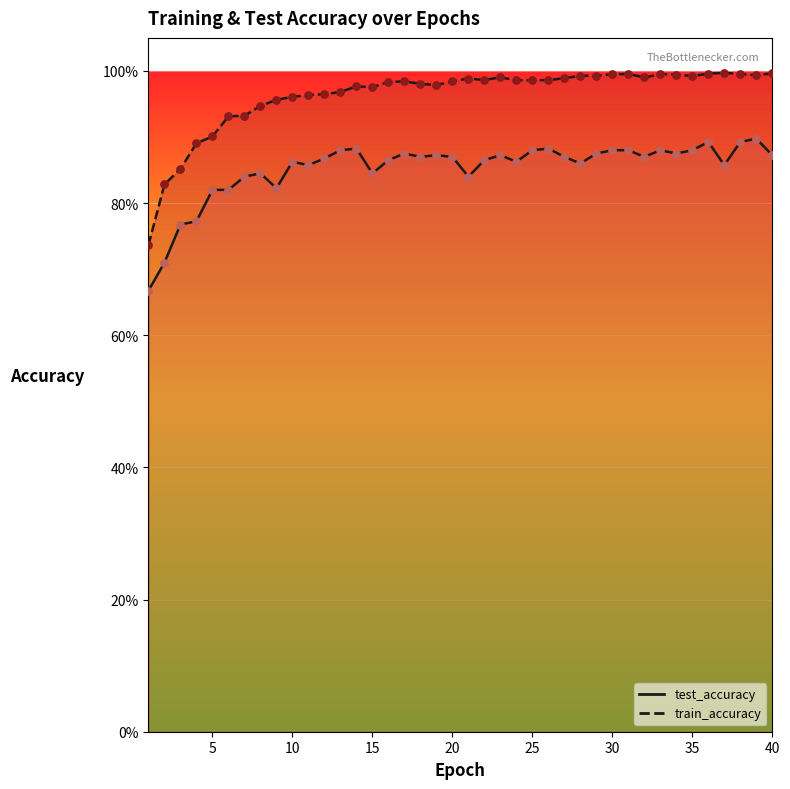

Which series has the largest total across all categories?

train_accuracy